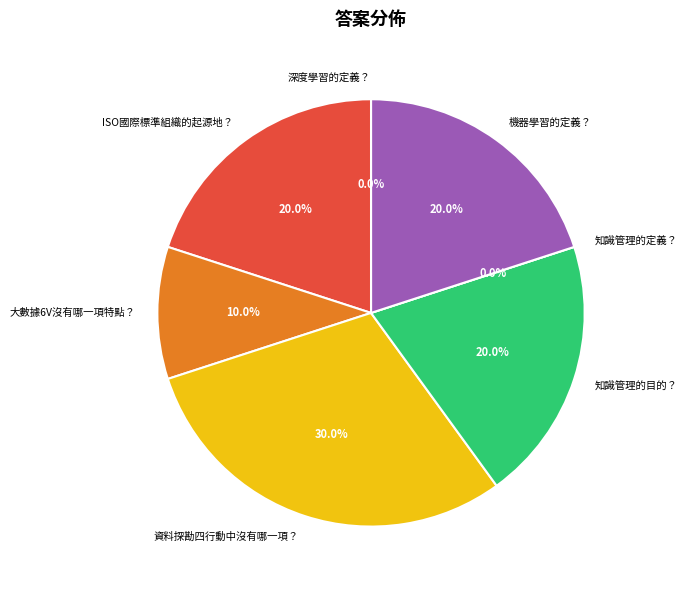

Is it true that 資料探勘四行動中沒有哪一項？ is 30% of the pie?

True